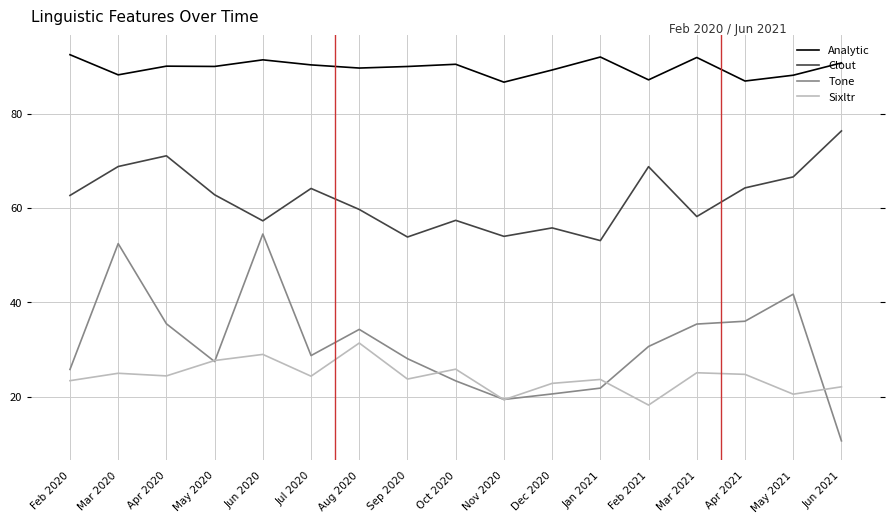

Is the value of Clout at Sep 2020 greater than the value of Analytic at Aug 2020?

No